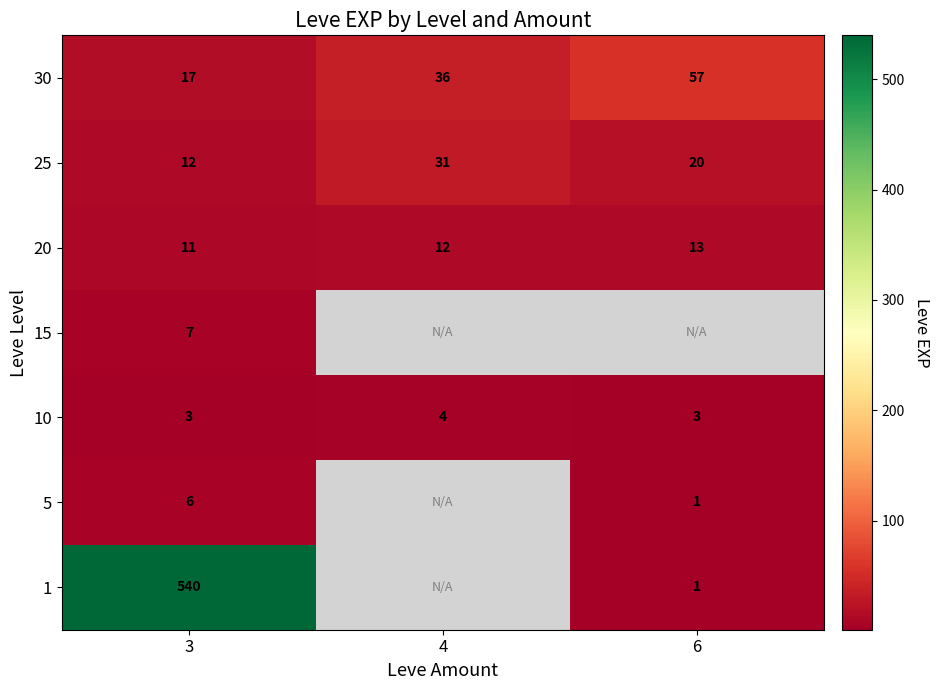

The value of 25 at 3 is 12. True or false?

True